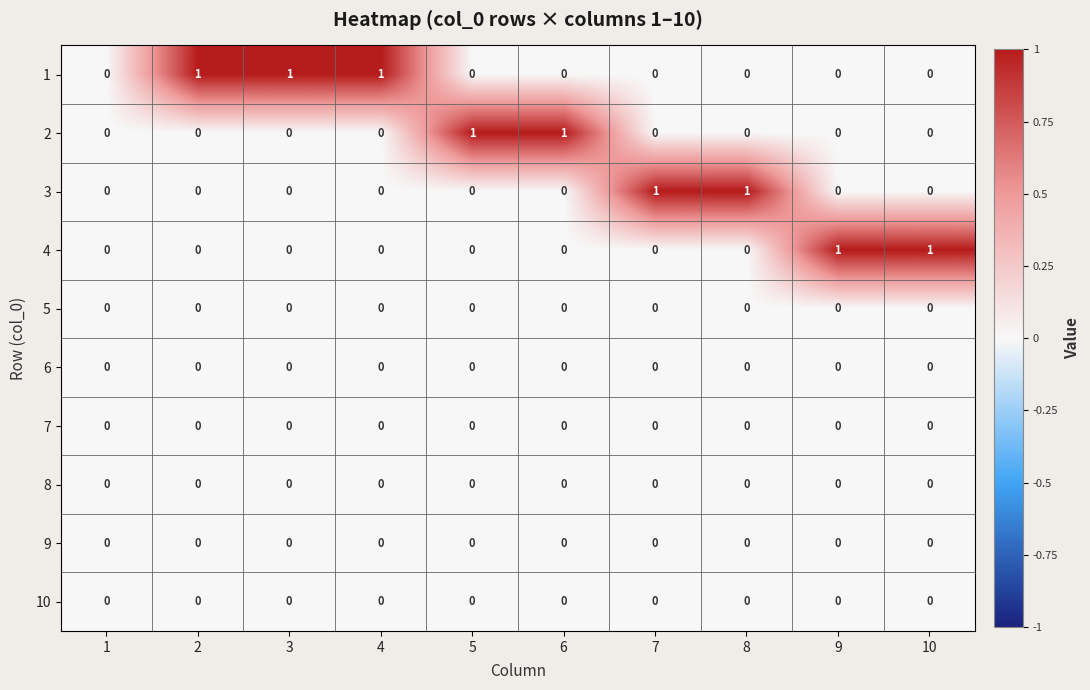

Is it true that 1 equals 0 at 8?

True